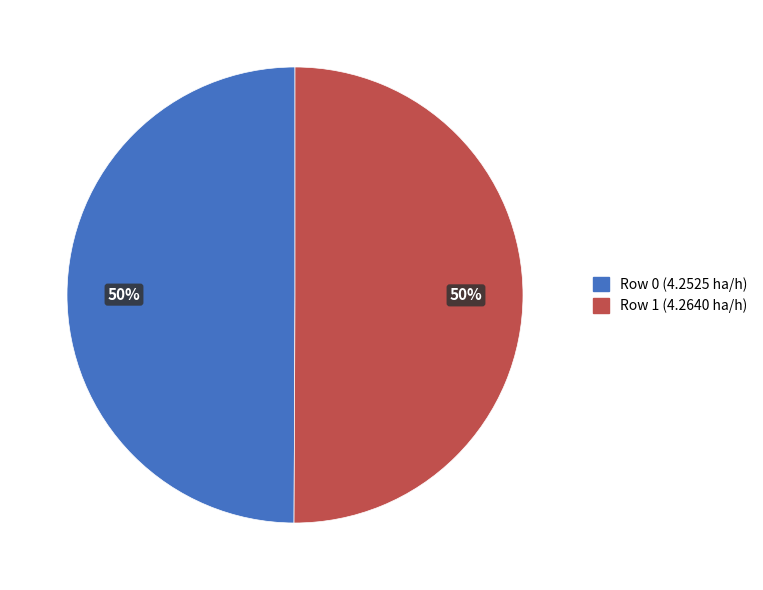

What percentage is the Row 1 (4.2640 ha/h) slice, to the nearest percent?

50%